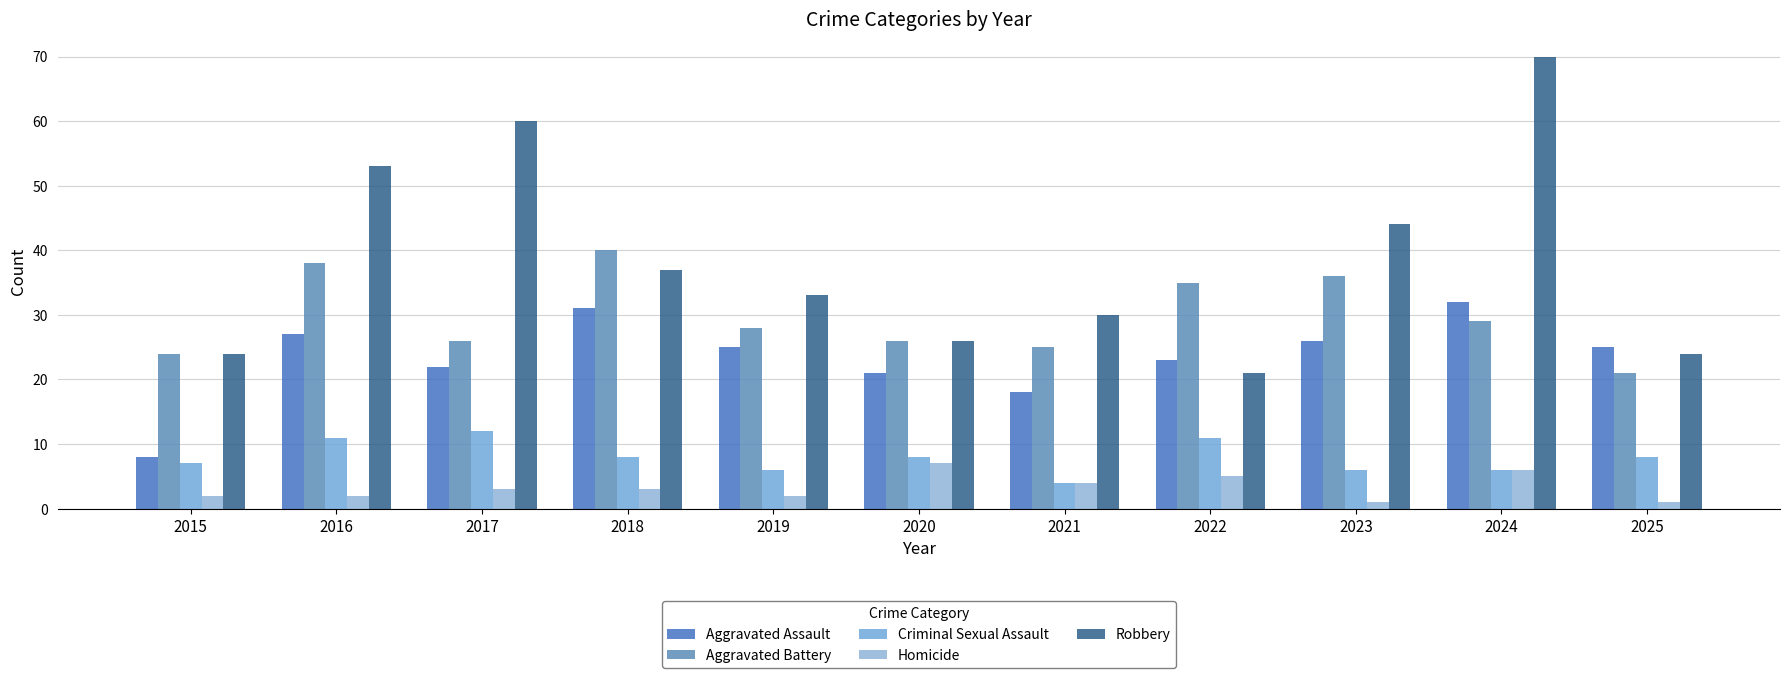

The Homicide series shows 2 at 2023. True or false?

False